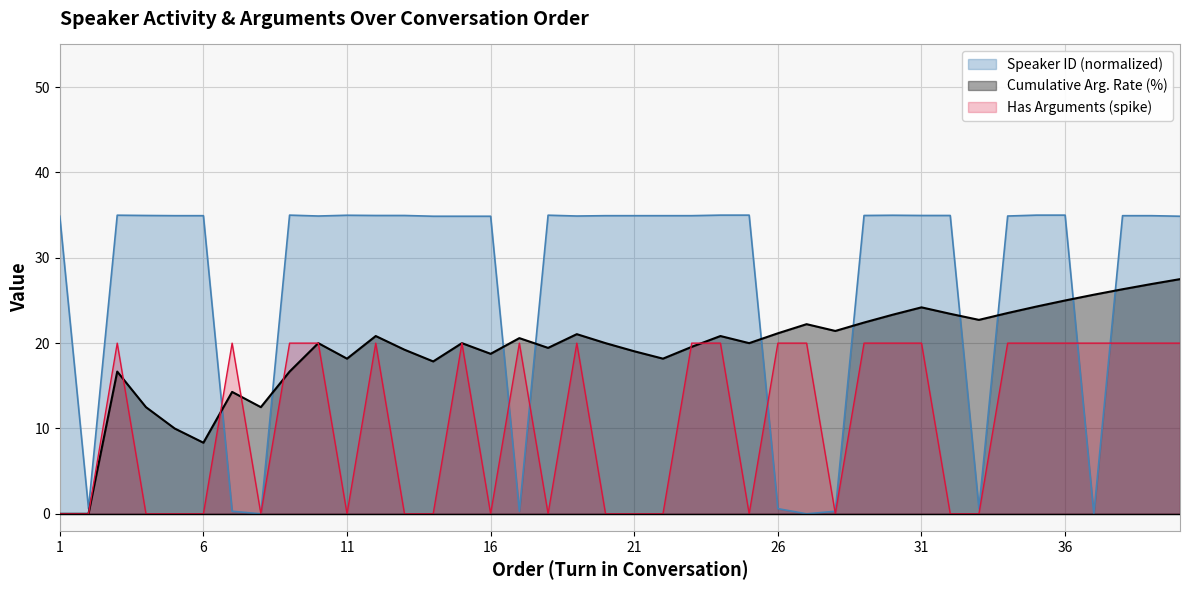

What value does the Has Arguments (Yes=1) series have at 15?

20.0